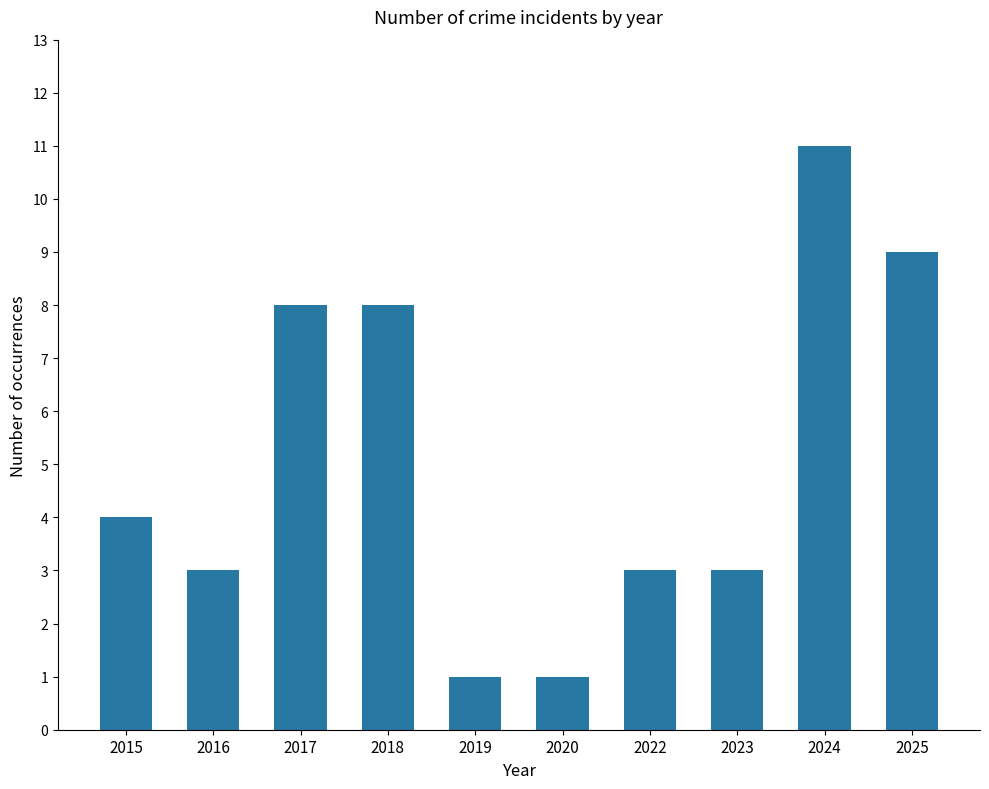

What is the maximum value shown in the chart?

11